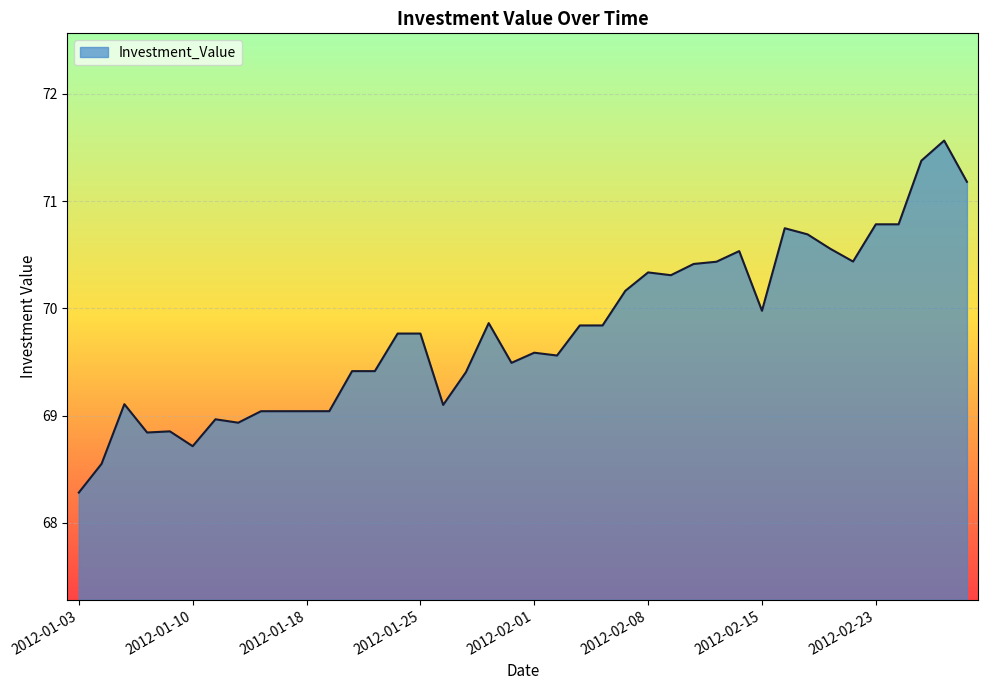

What is the minimum value shown in the chart?

68.3